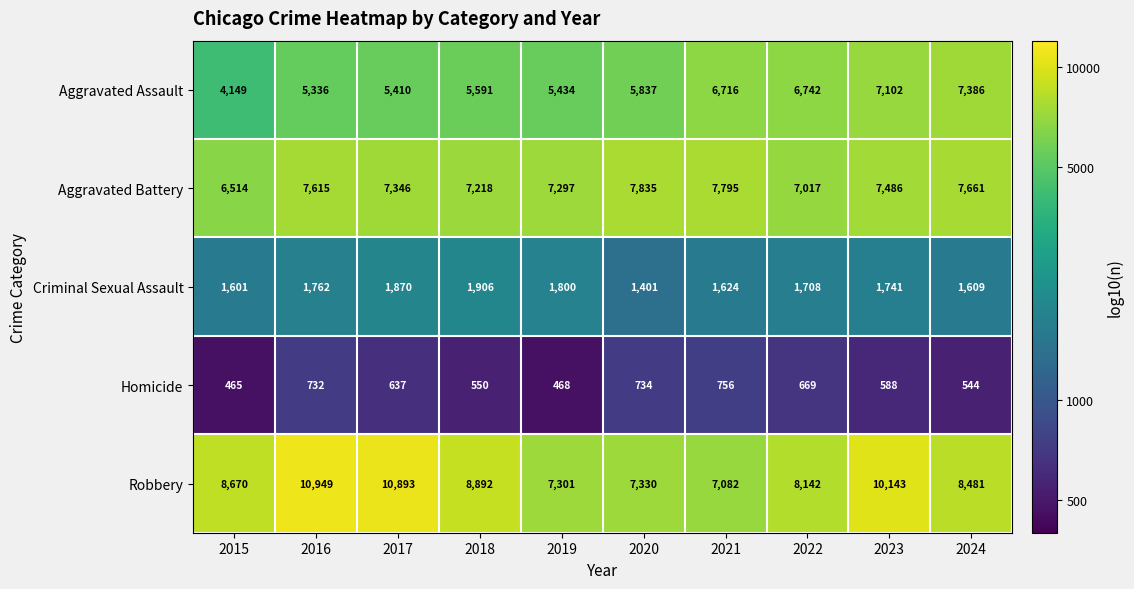

What is the difference between the Aggravated Assault values at 2022 and 2019?

1308